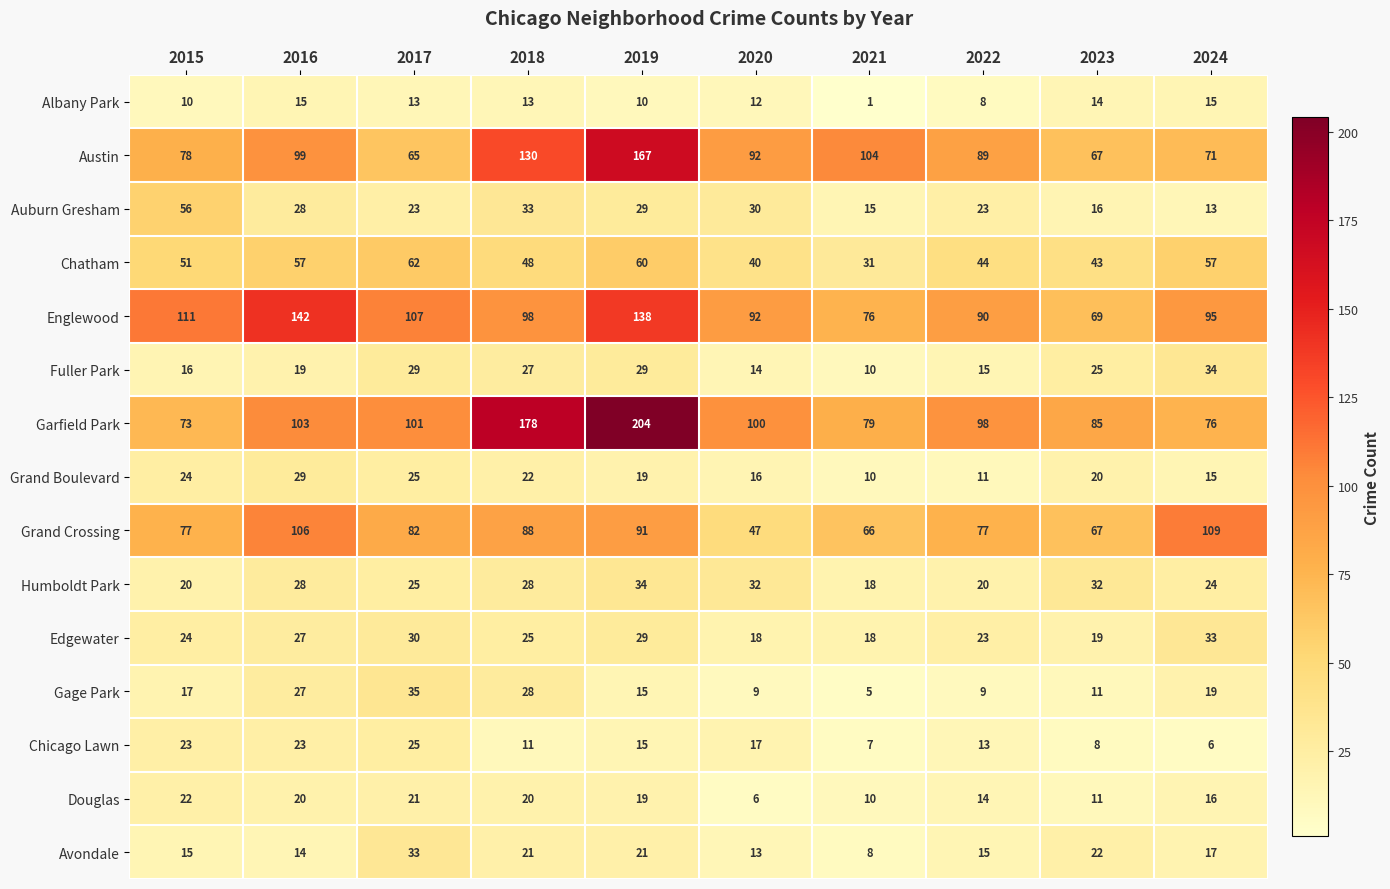

What is the average value of the Grand Boulevard series?

19